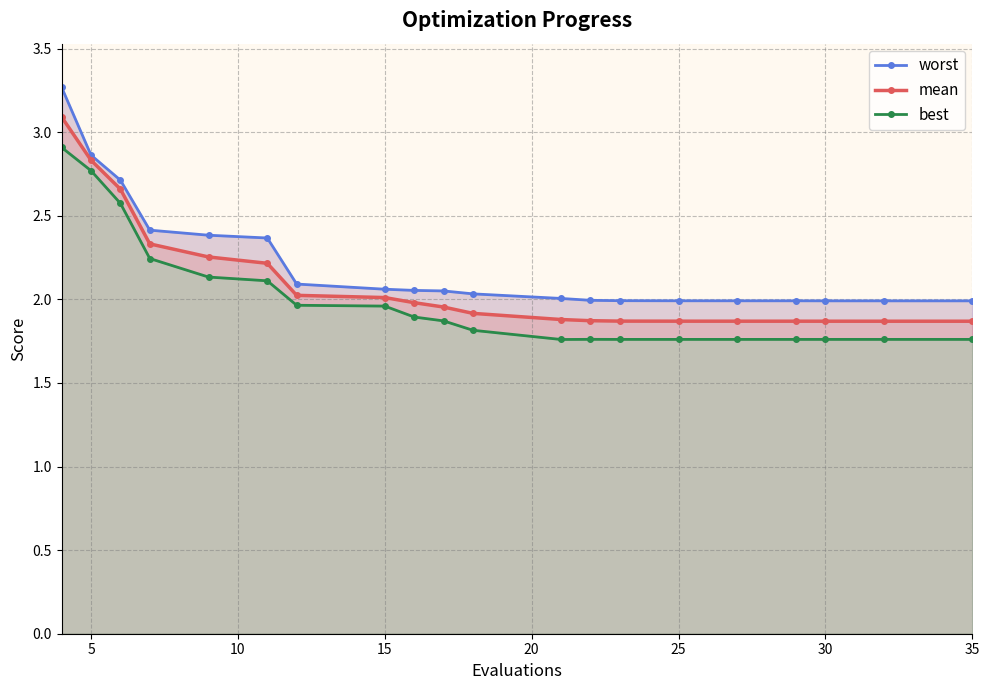

The mean series shows 2.0 at 15. True or false?

True